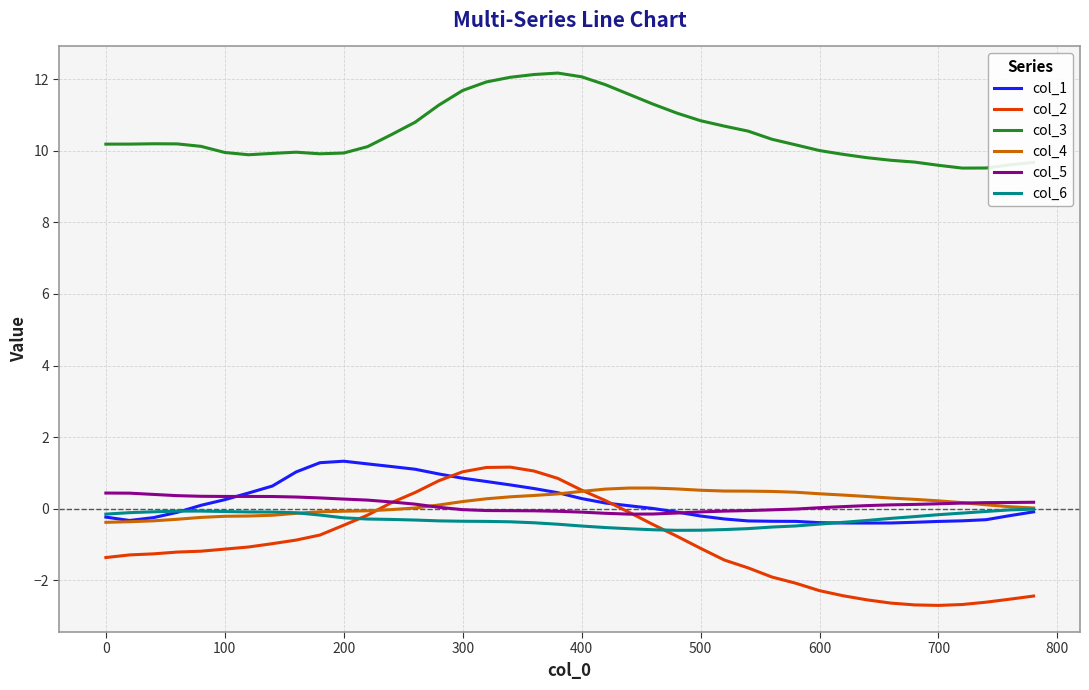

True or false: col_3 and col_2 cross at least once.

False